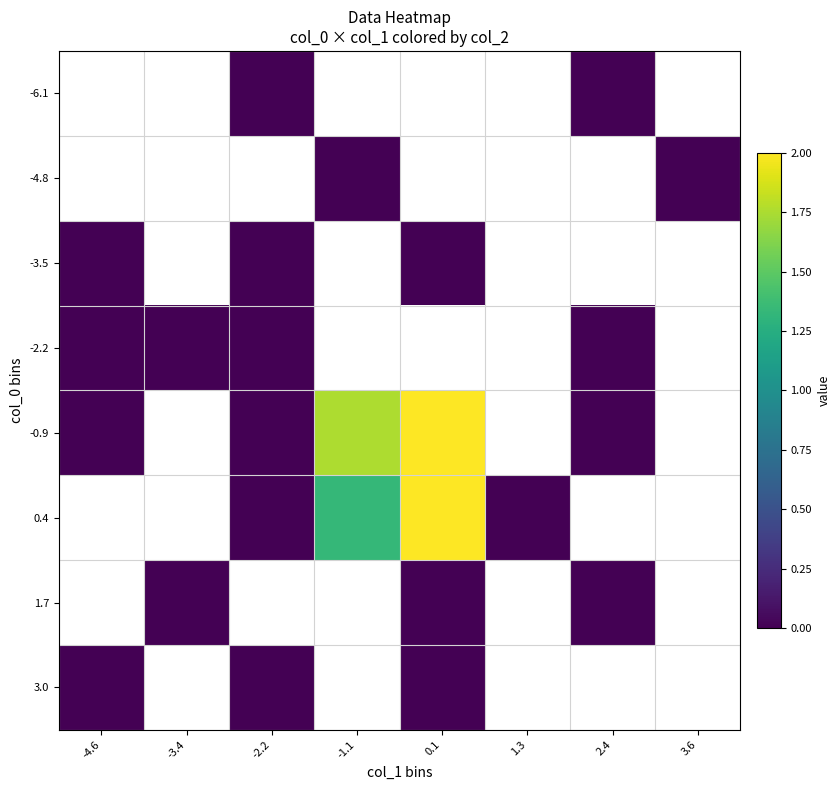

How many data points does each series have?

8